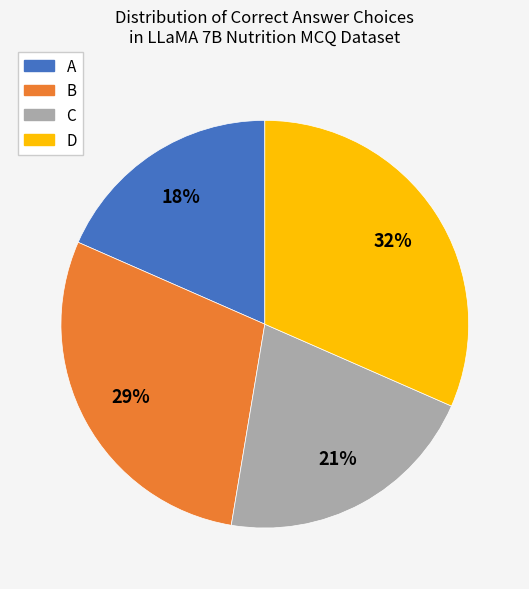

What percentage is the B slice, to the nearest percent?

29%